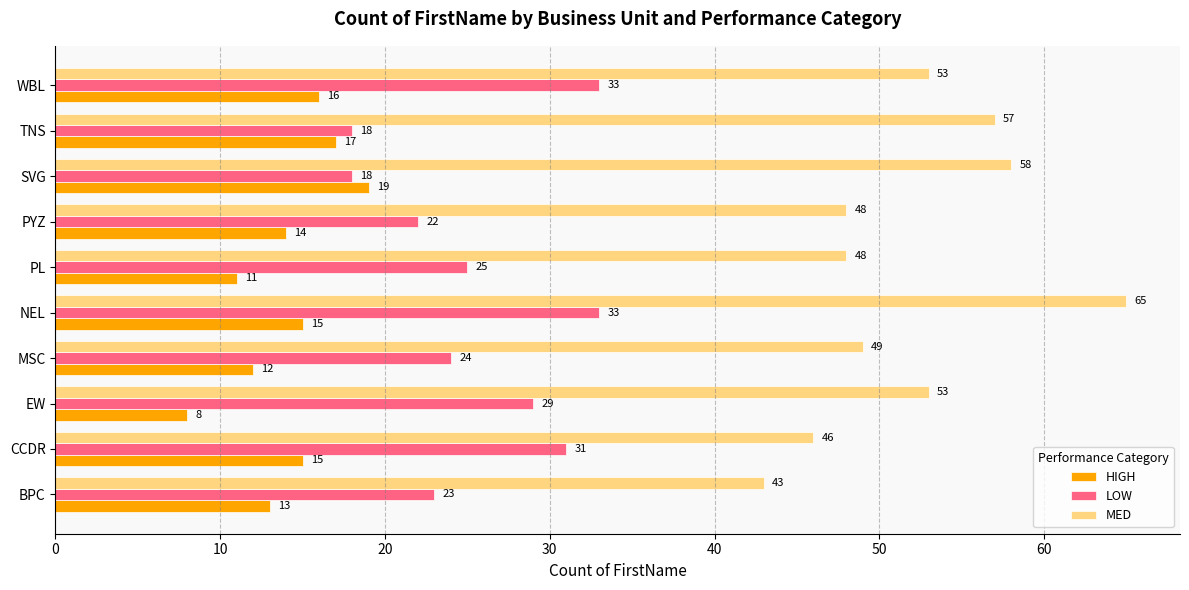

The LOW series shows 18 at SVG. True or false?

True